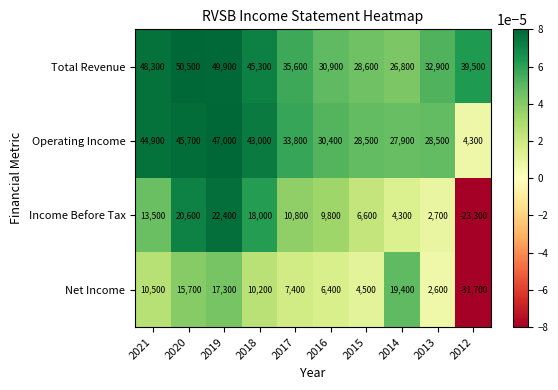

The Total Revenue series shows 23950 at 2018. True or false?

False